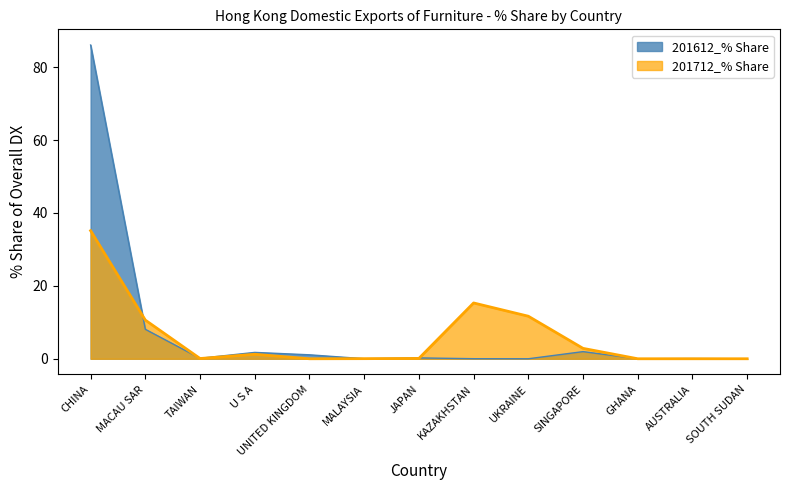

Is the value of 201712_% Share at AUSTRALIA greater than the value of 201612_% Share at TAIWAN?

No